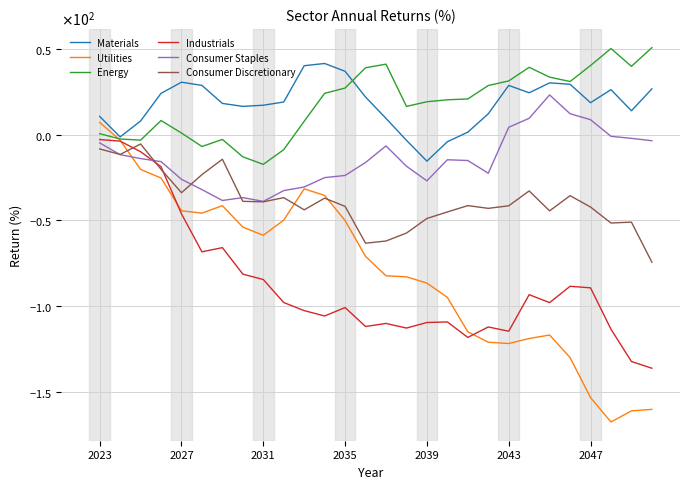

What are all the series names shown in the legend?

Materials, Utilities, Energy, Industrials, Consumer Staples, Consumer Discretionary